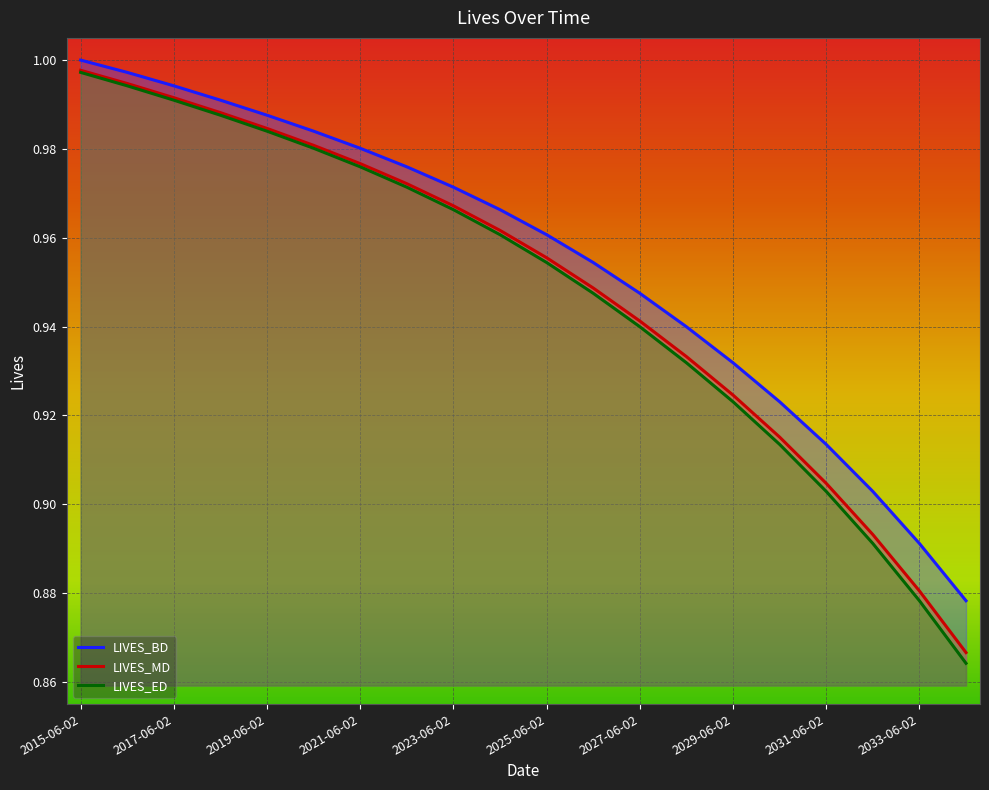

Which series has the largest total across all categories?

LIVES_BD